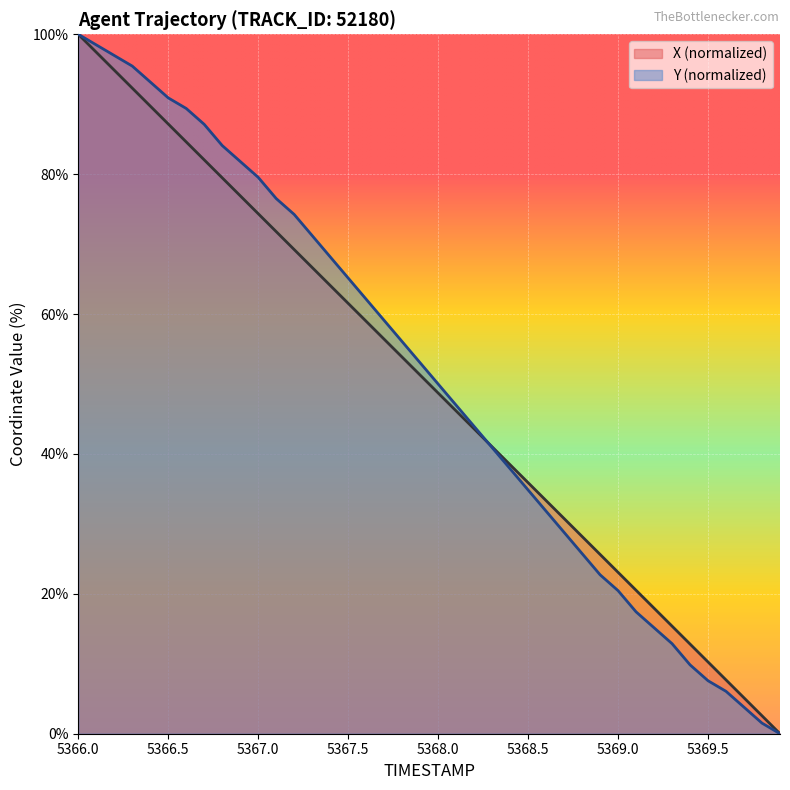

Count the number of data series in this chart.

2